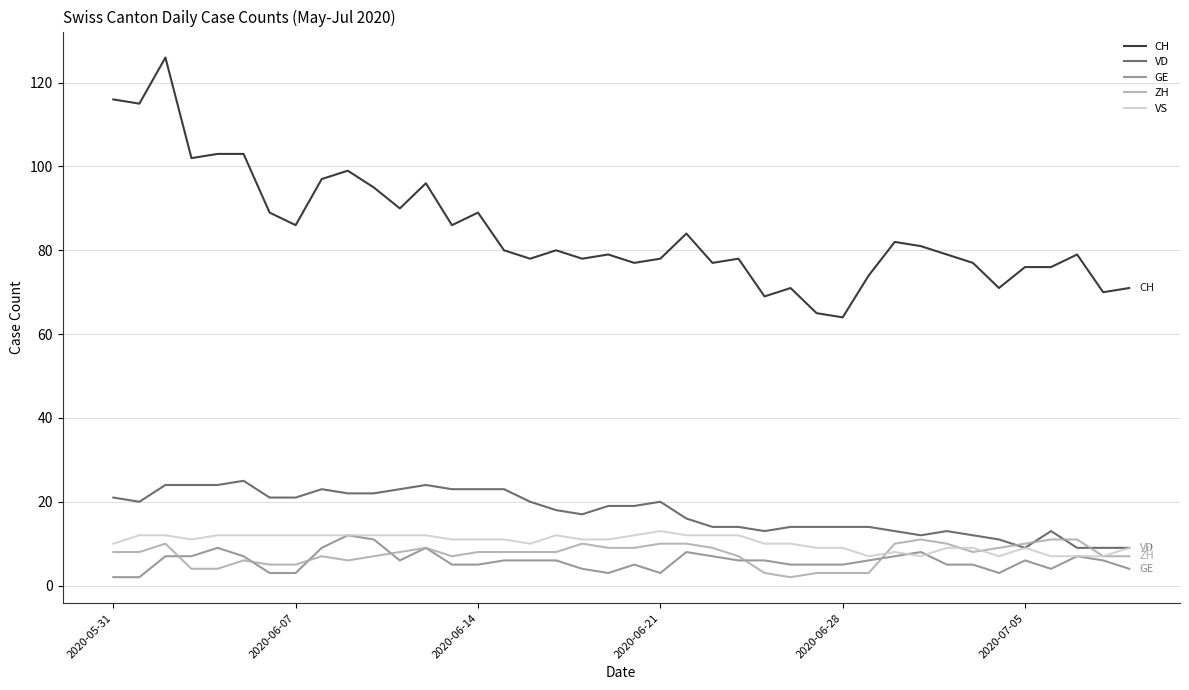

Which series has the largest total across all categories?

CH